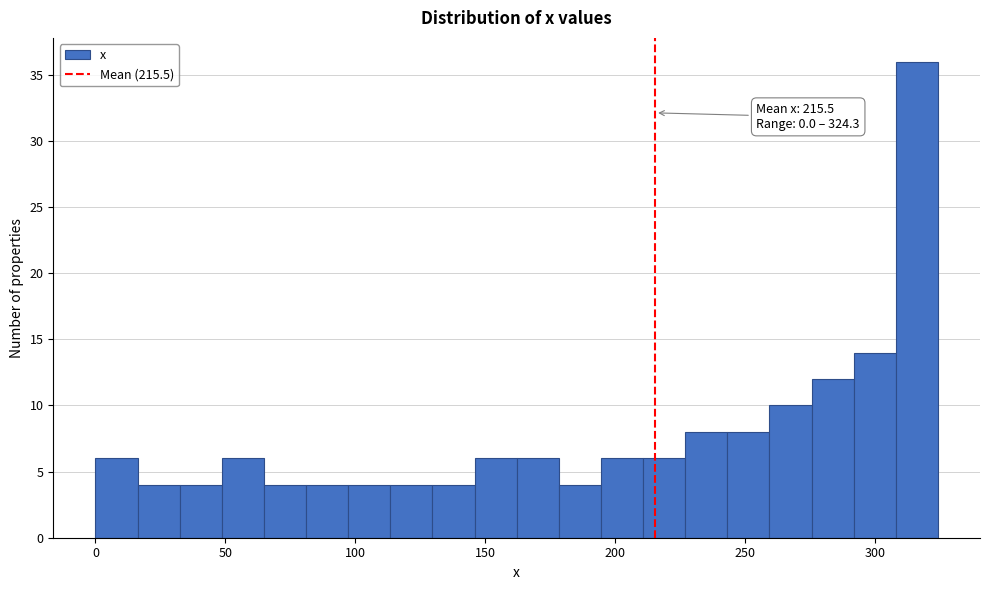

Around what value on the x-axis is the tallest bar? Give the approximate position of its centre, as read against the axis.

315